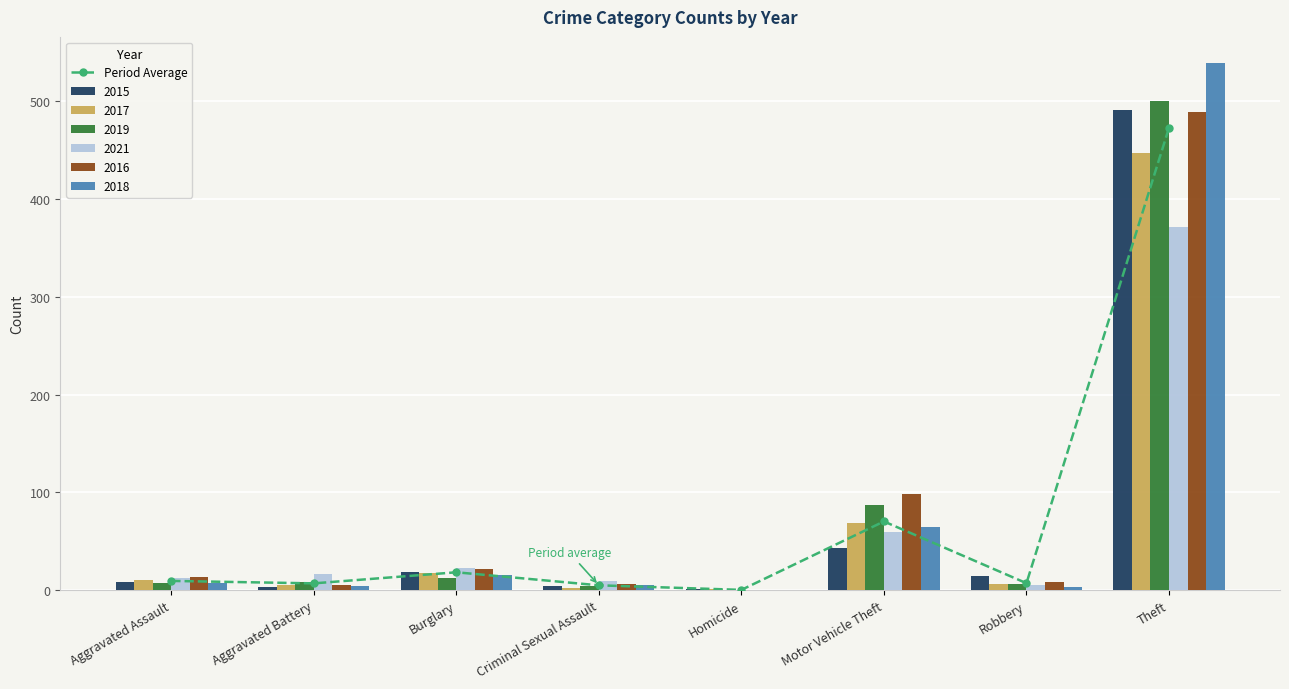

Is it true that the value at Motor Vehicle Theft is 70.3?

True